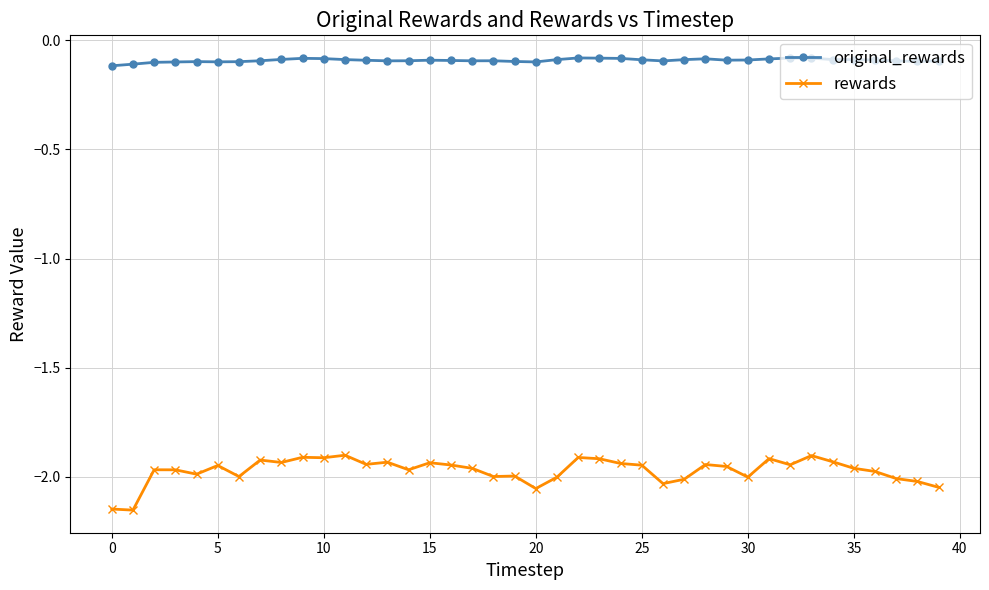

Which series has the largest range (max minus min)?

rewards